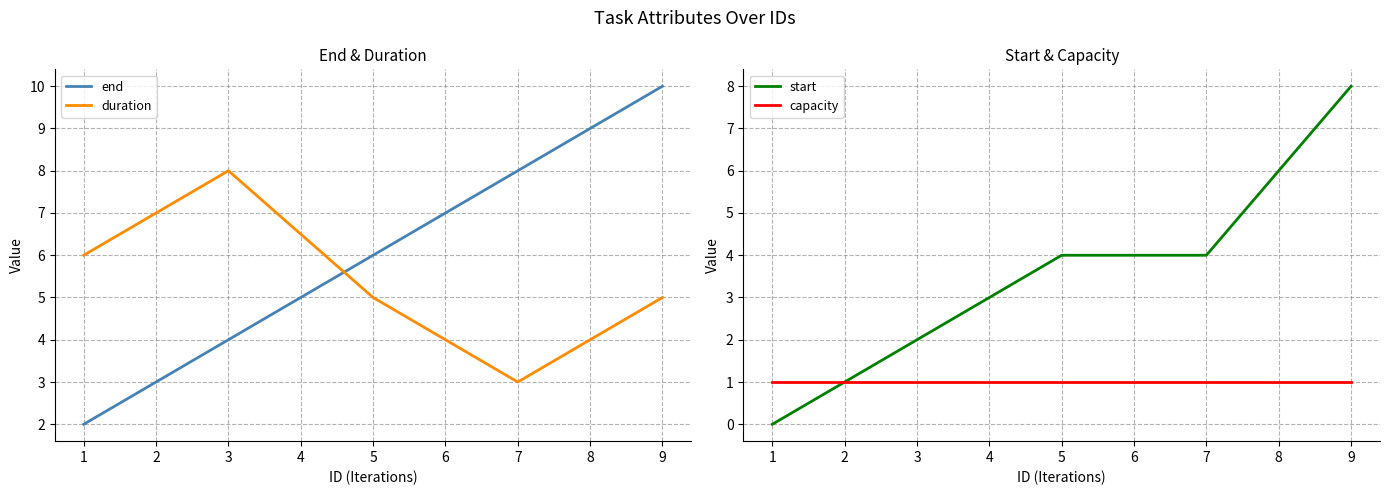

Reading left to right, what are all the values shown in this chart?

end: 2	4	6	8	10
duration: 6	8	5	3	5
start: 0	2	4	4	8
capacity: 1	1	1	1	1